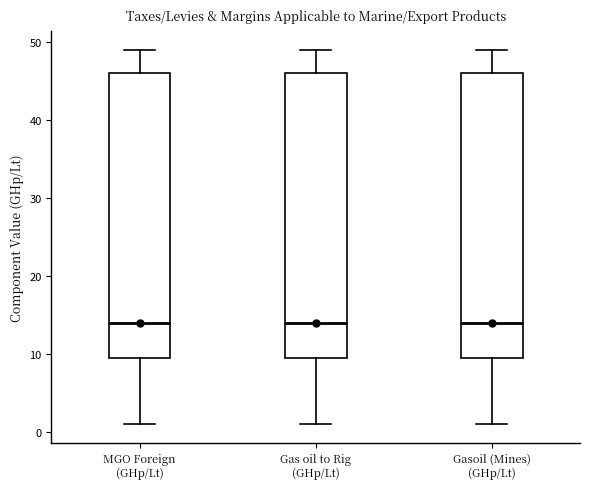

Reading left to right, transcribe this box plot: for each box, give where its median line is, the range the box spans, and where its two whiskers end, as read against the y-axis. The values are not printed on the chart, so give them approximately, as read against the axis.

MGO Foreign (GHp/Lt): median 14, box 10 to 46, whiskers 1 to 49
Gas oil to Rig (GHp/Lt): median 14, box 10 to 46, whiskers 1 to 49
Gasoil (Mines) (GHp/Lt): median 14, box 10 to 46, whiskers 1 to 49